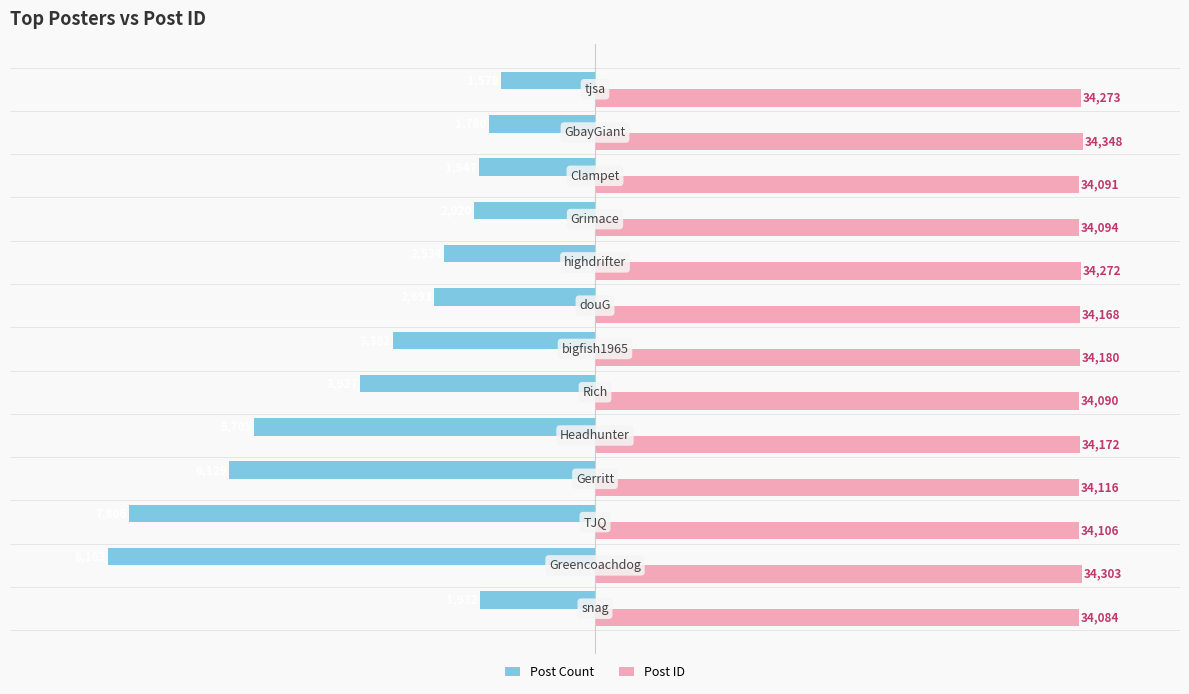

What are all the series names shown in the legend?

Post Count, Post ID